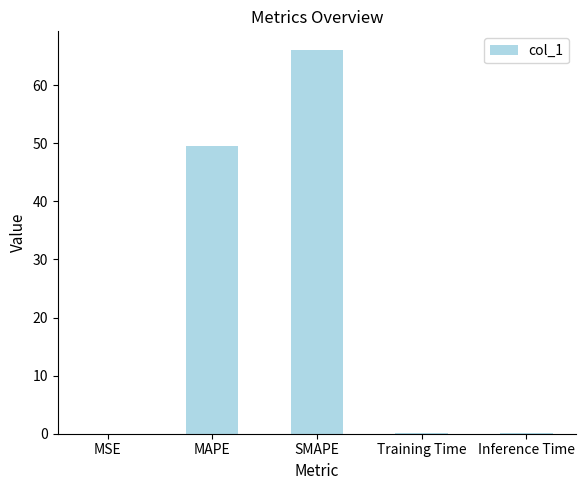

What is the approximate value at SMAPE?

66.0